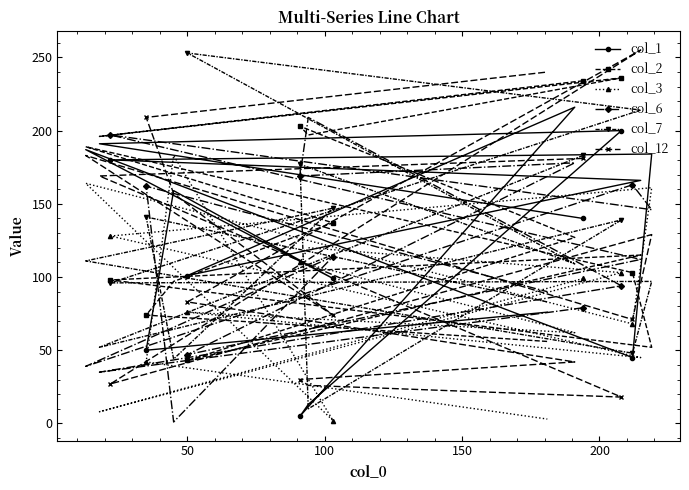

What is the greatest value displayed?

255